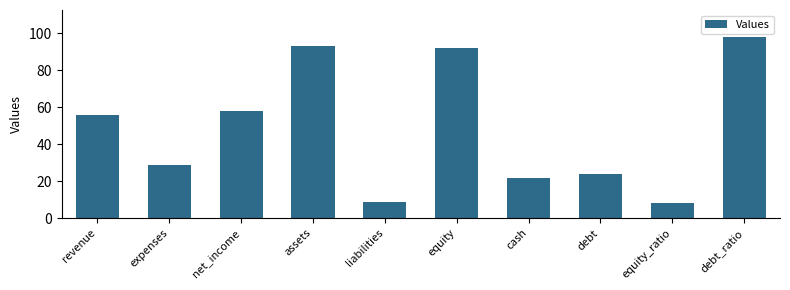

Which label corresponds to the largest value in the chart?

debt_ratio